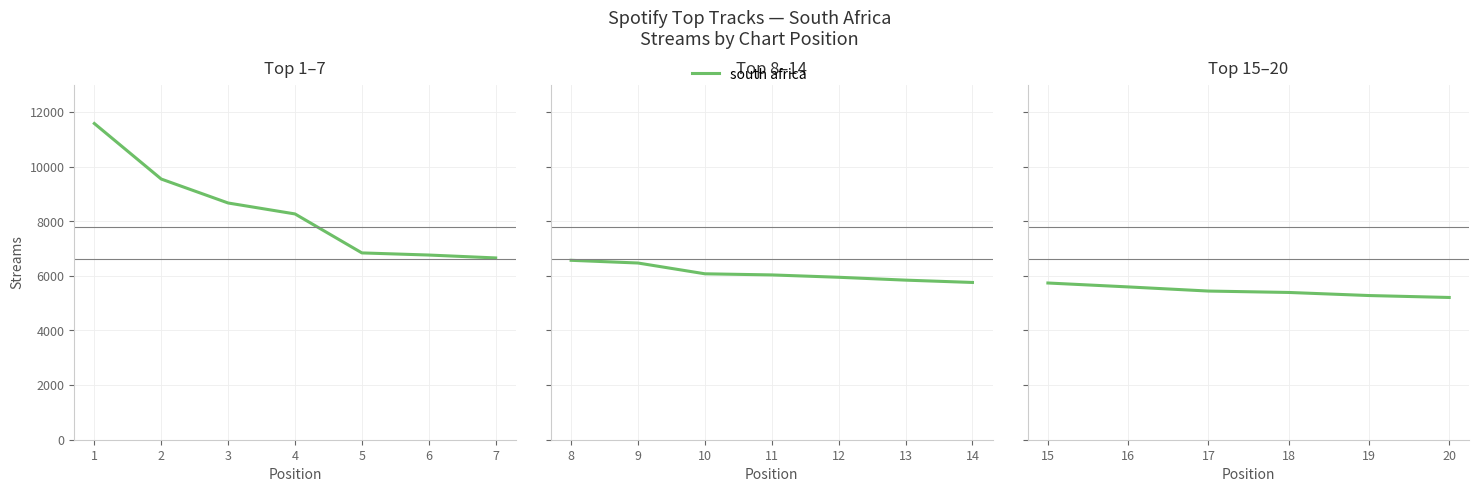

True or false: the data has more than 2 interior local peaks.

False